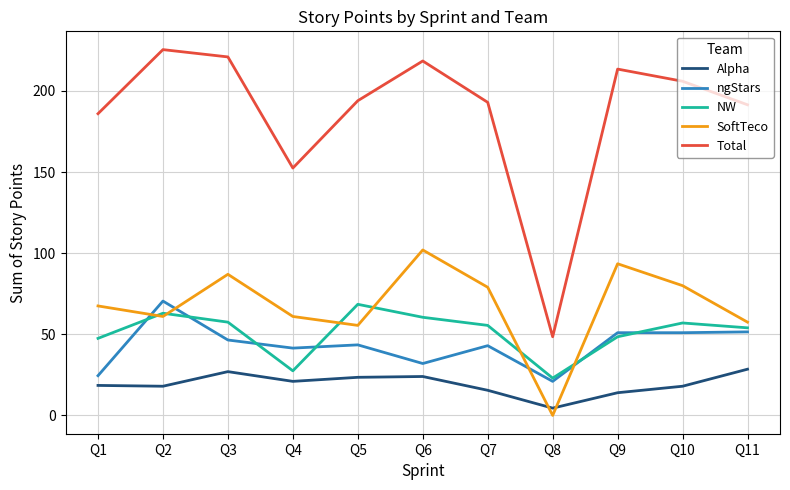

Is the value of SoftTeco at Q11 greater than the value of Total at Q1?

No